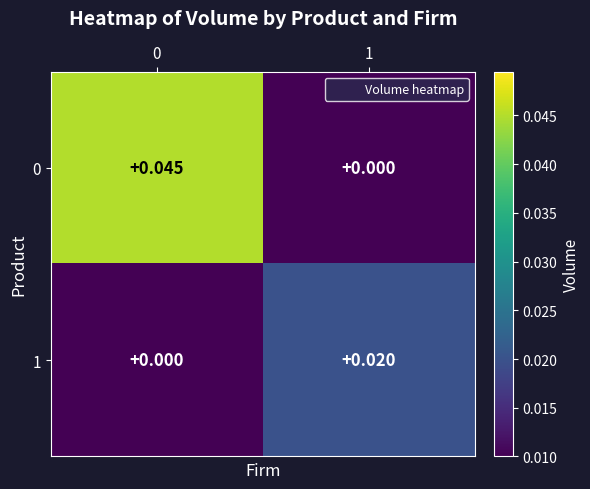

How many values in 1 are above zero?

1